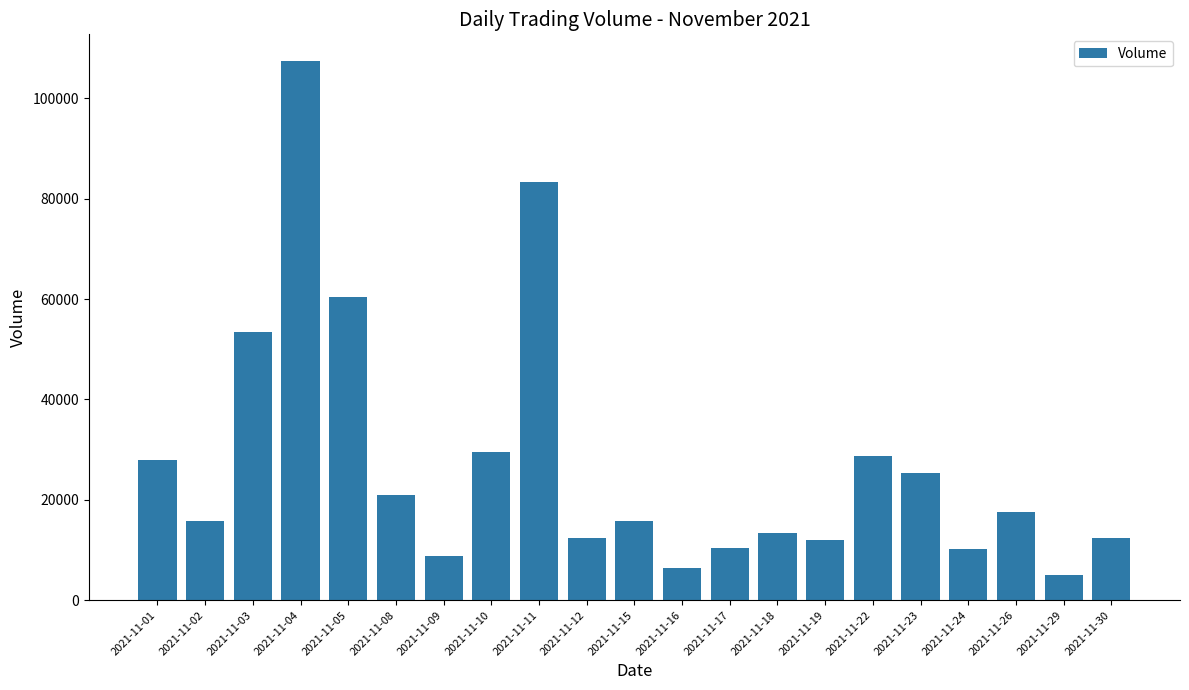

The chart shows a value of 28811 at 2021-11-22. True or false?

True